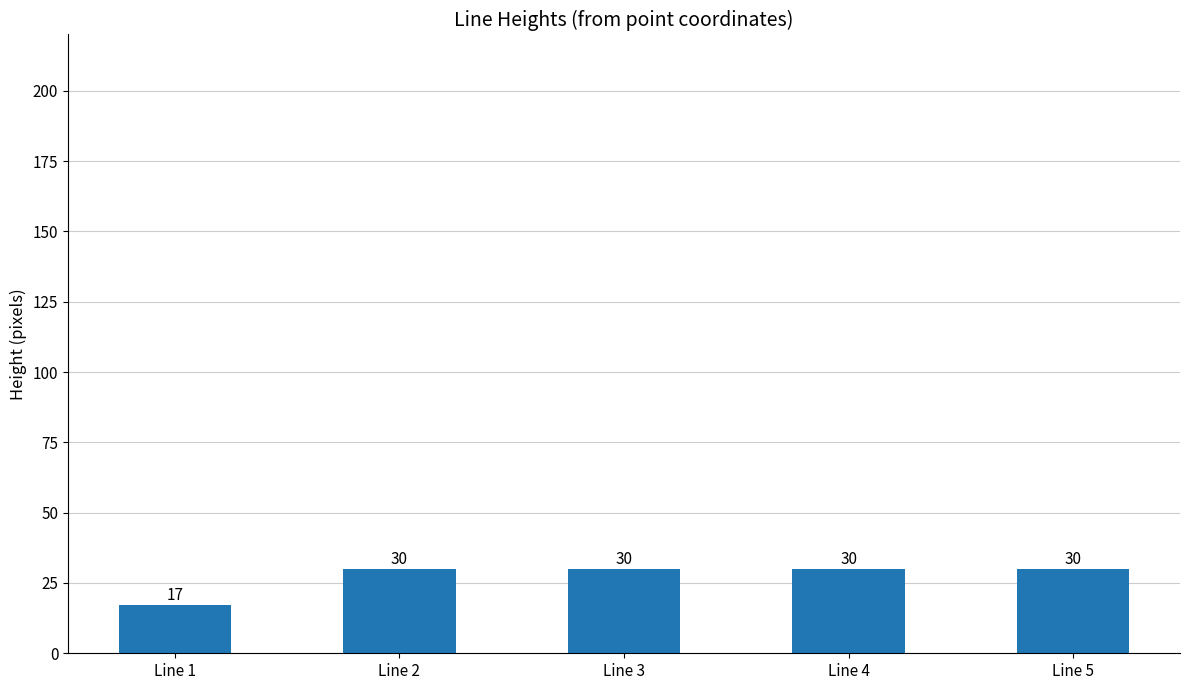

Reading left to right, list all the values displayed in this chart.

Line 1=17	Line 2=30	Line 3=30	Line 4=30	Line 5=30